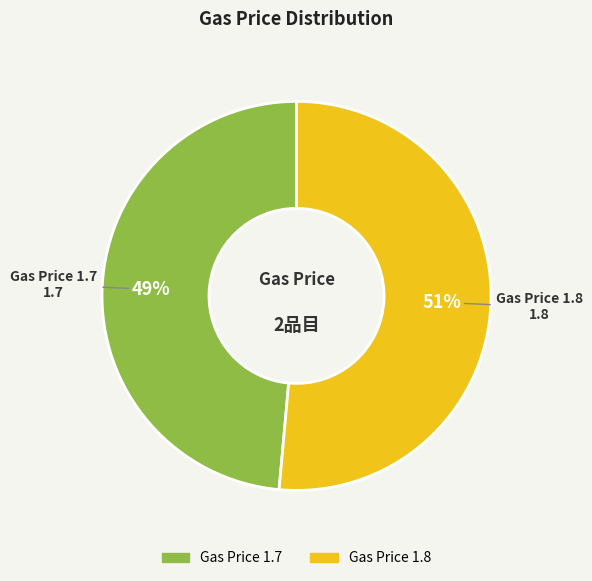

To the nearest percent, what percentage of the pie is Gas Price 1.8?

51%